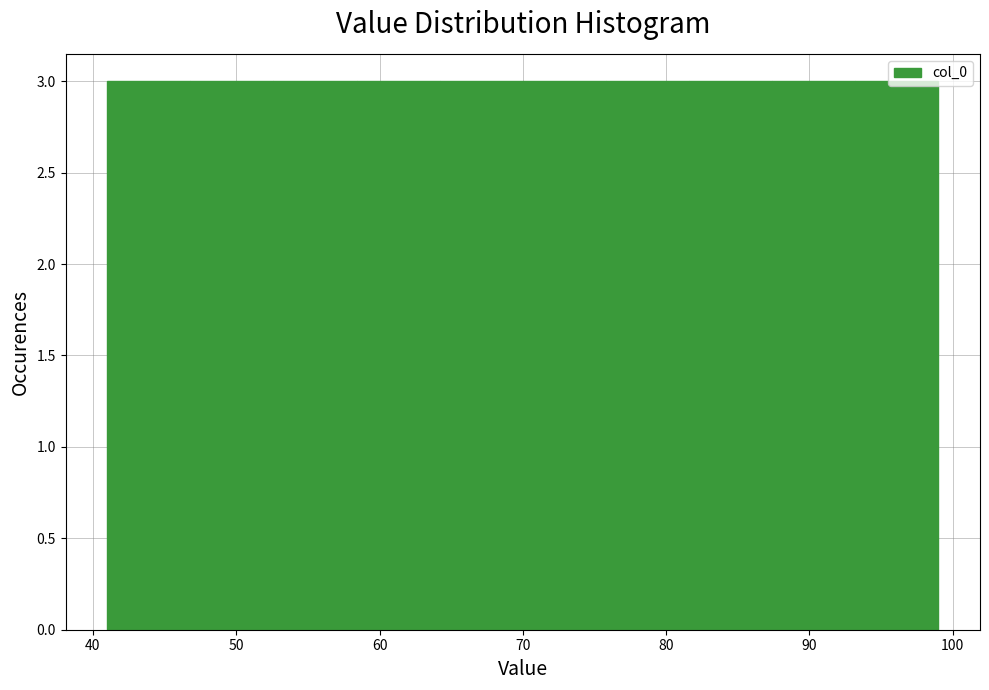

Reading left to right, list every bar in this chart as the range it spans on the x-axis followed by its height. Neither the bar edges nor the heights are printed on the chart, so give them approximately, as read against the axes.

41.0 to 46.8: 3
46.8 to 52.6: 3
52.6 to 58.4: 3
58.4 to 64.2: 3
64.2 to 70.0: 3
70.0 to 75.8: 3
75.8 to 81.6: 3
81.6 to 87.4: 3
87.4 to 93.2: 3
93.2 to 99.0: 3